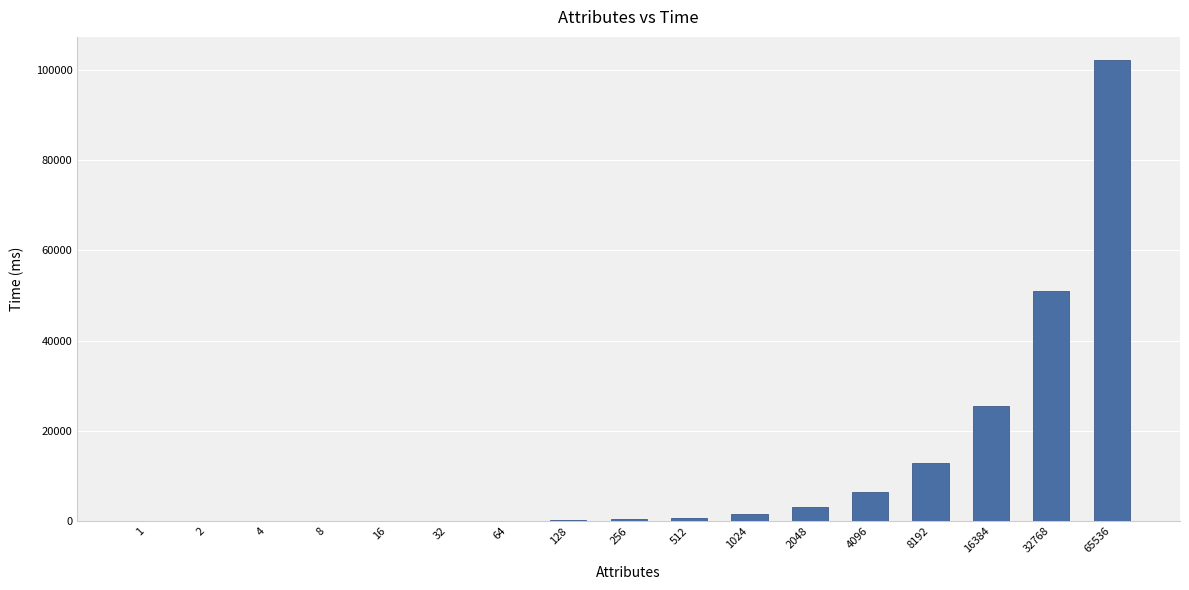

The chart shows a value of 102226.1 at 65536. True or false?

True